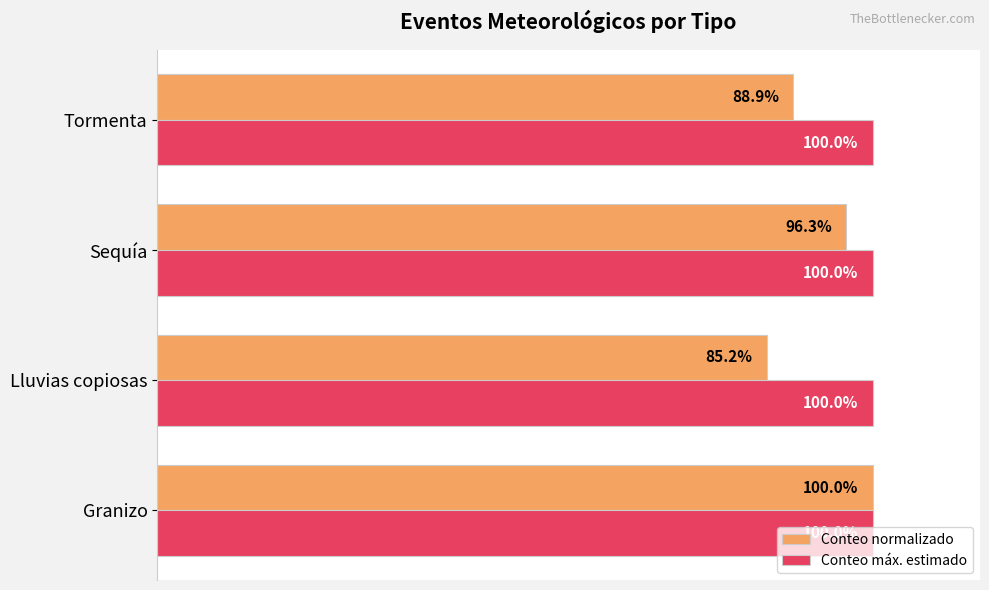

Where is Conteo normalizado nearest to the value 92?

Tormenta